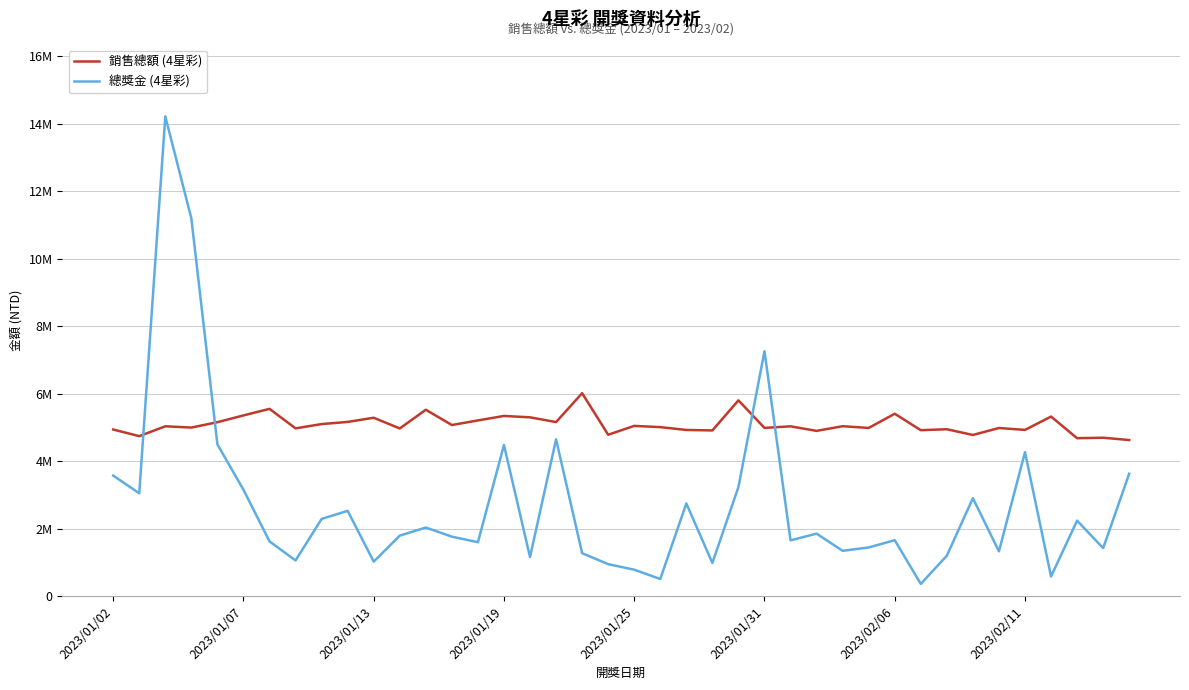

How many times do 銷售總額 (4星彩) and 總獎金 (4星彩) cross each other?

4